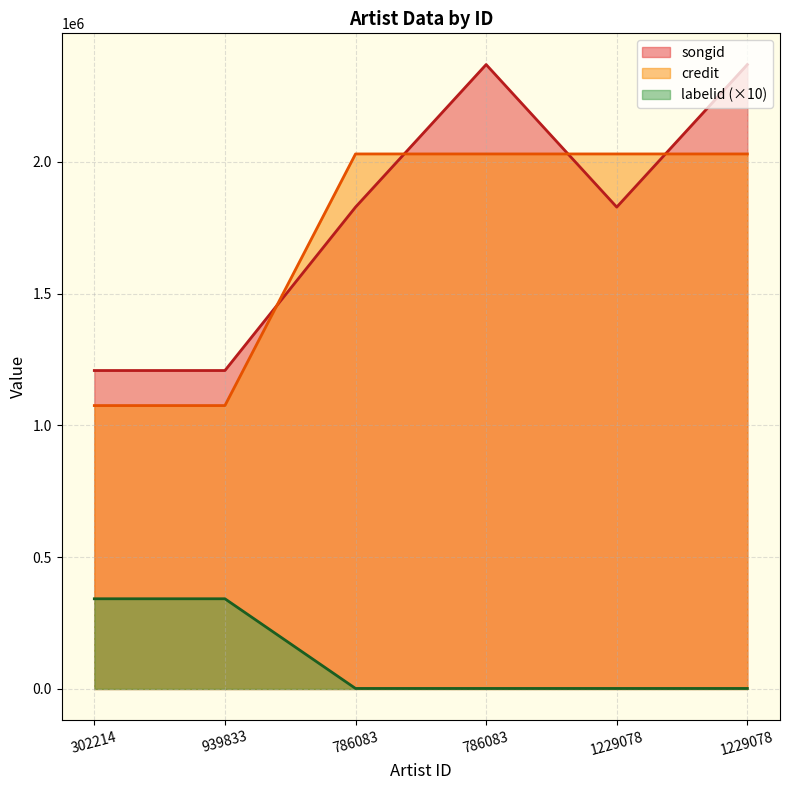

What is the total value across all series at 302214?

2626181